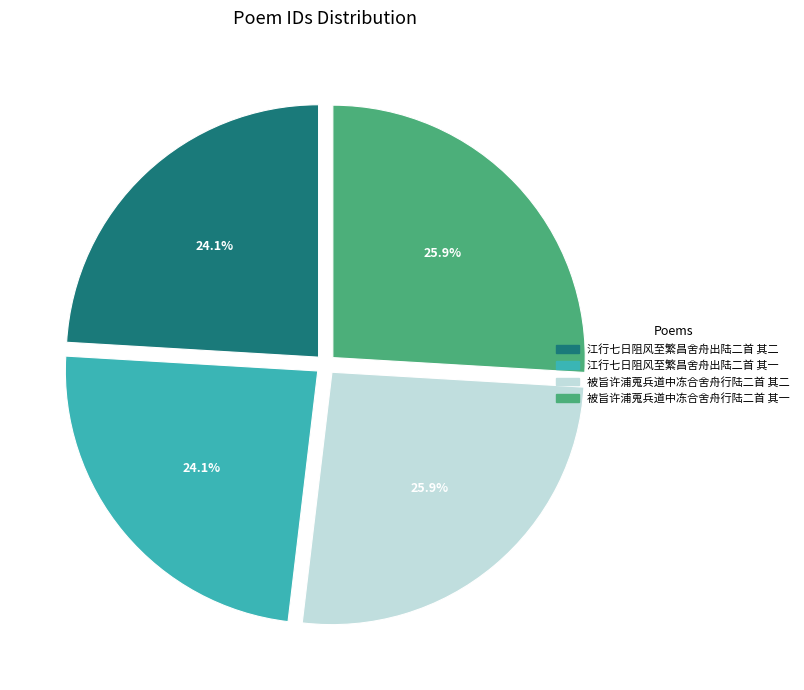

How many slices are in this pie chart?

4